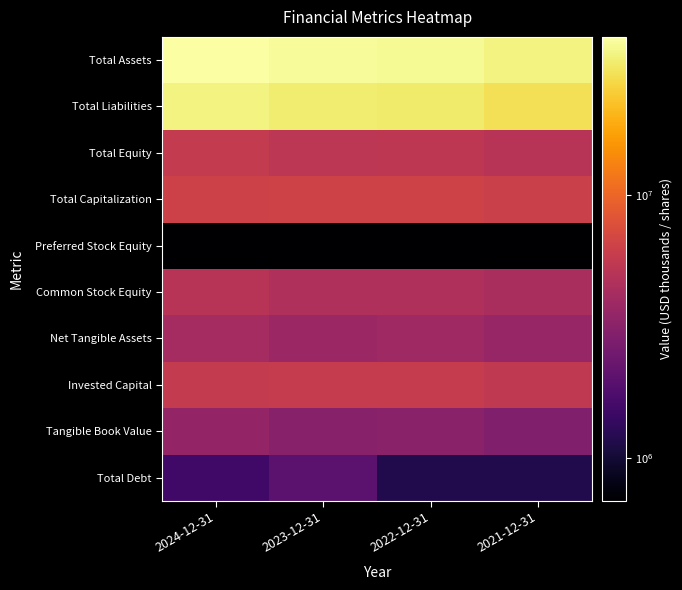

Which series has the widest spread of values?

Total Assets